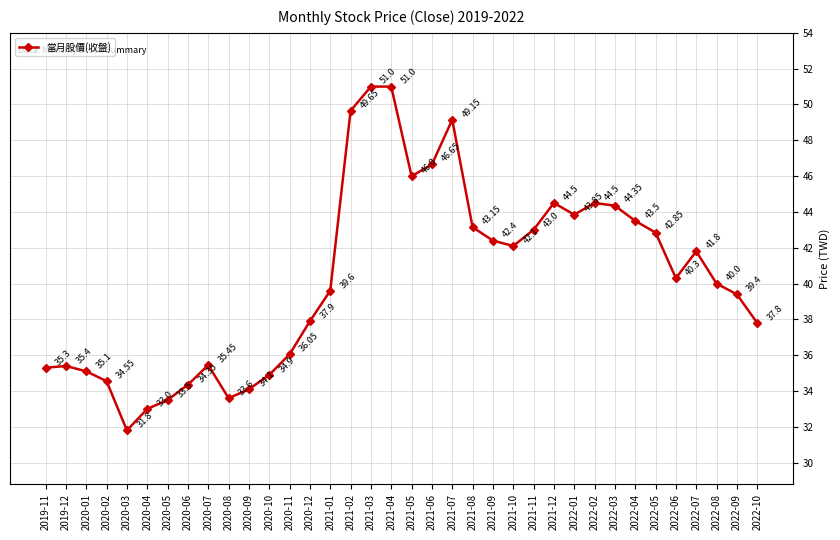

True or false: there are more than 2 points higher than both neighbors.

True